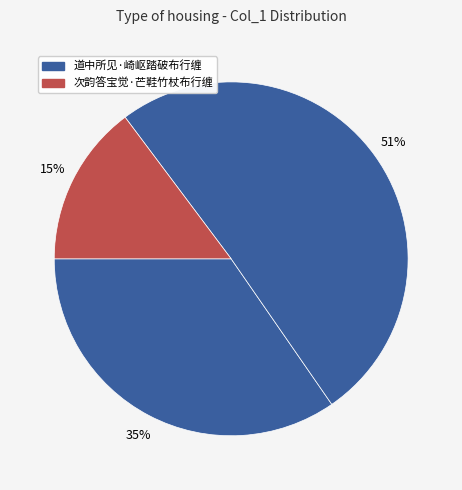

How many segments does this pie chart have?

3